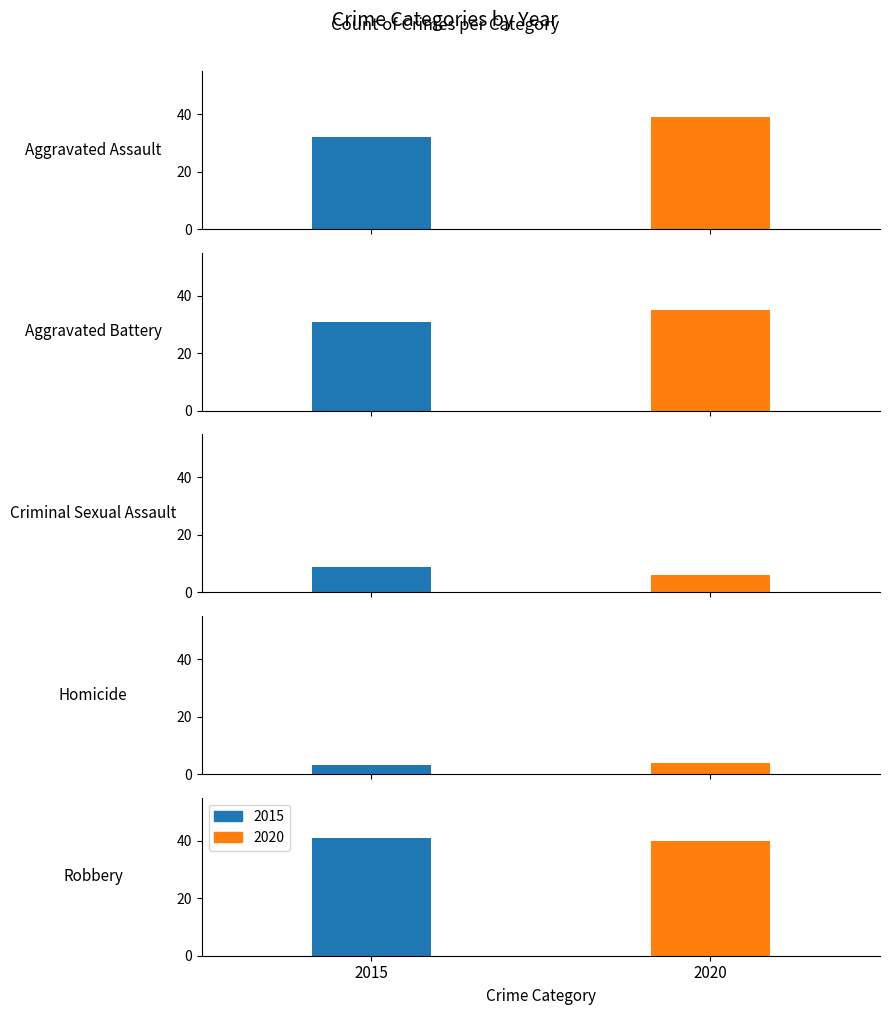

How many values in the 2020 series are below 35?

2